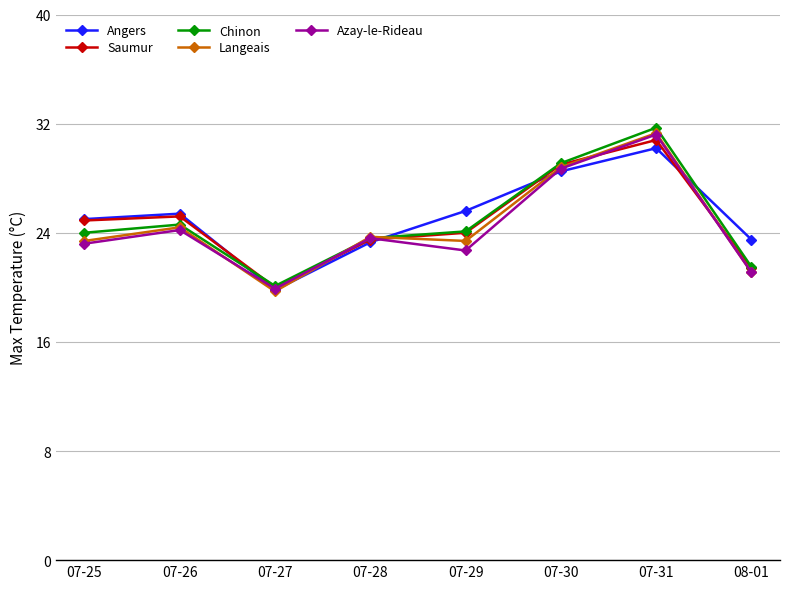

What is the greatest value displayed?

31.7